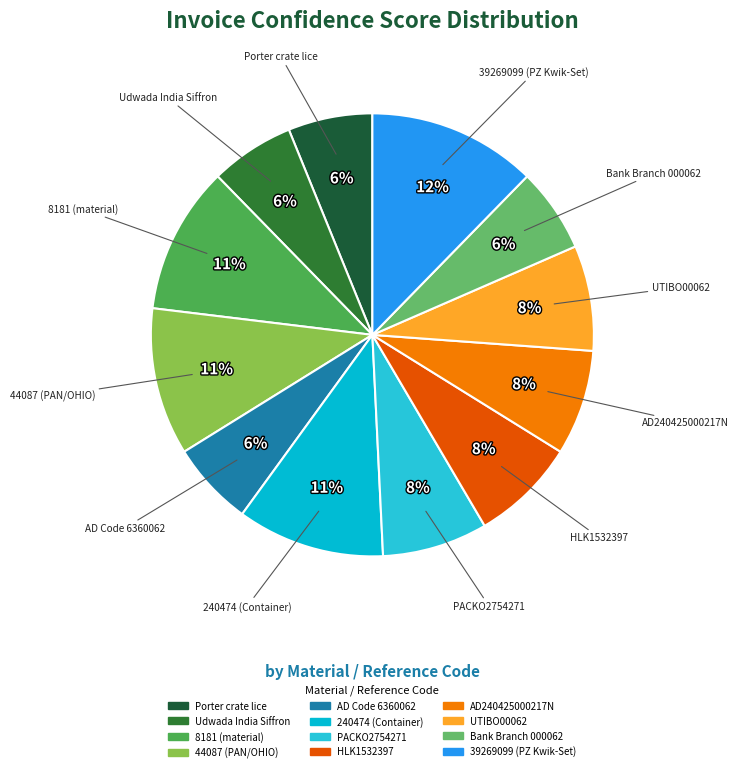

What is the largest slice in the pie chart?

39269099 (PZ Kwik-Set)